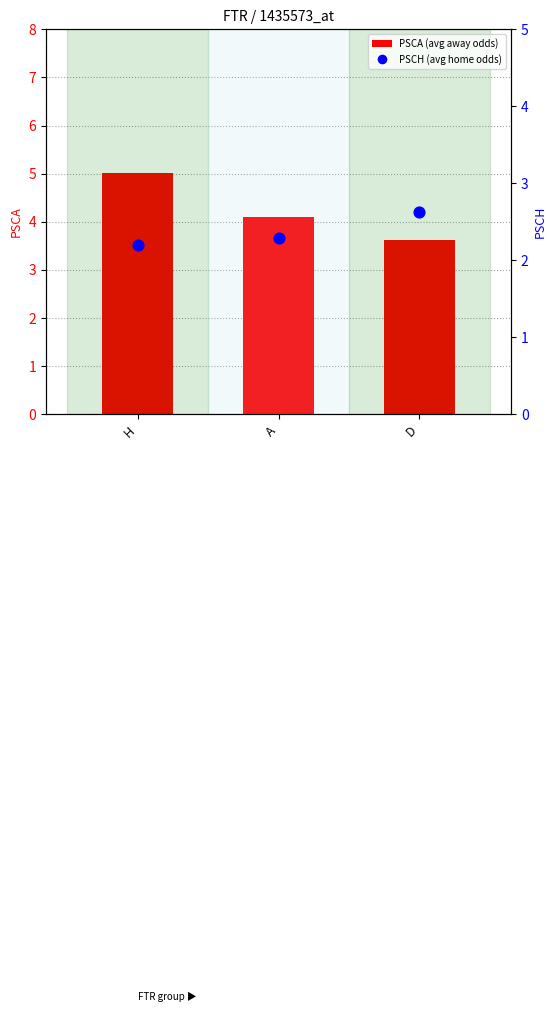

Which series contains the lowest Y value?

PSCH (avg home odds)